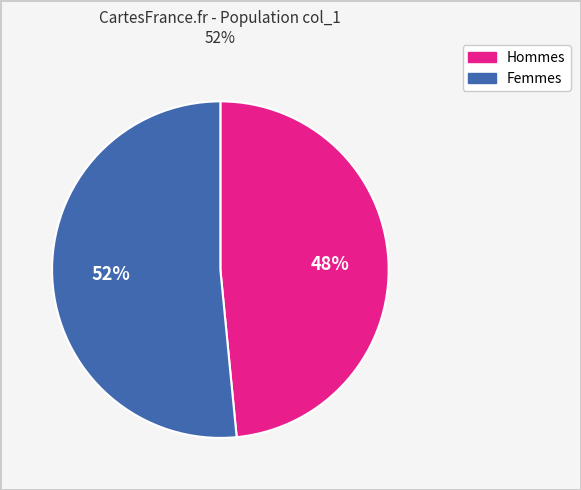

To the nearest percent, what is the average slice percentage?

50%